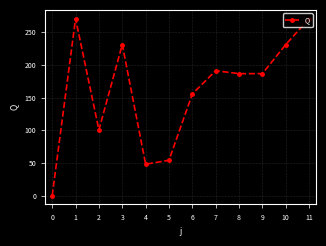

The chart shows a value of 324.5 at 2. True or false?

False